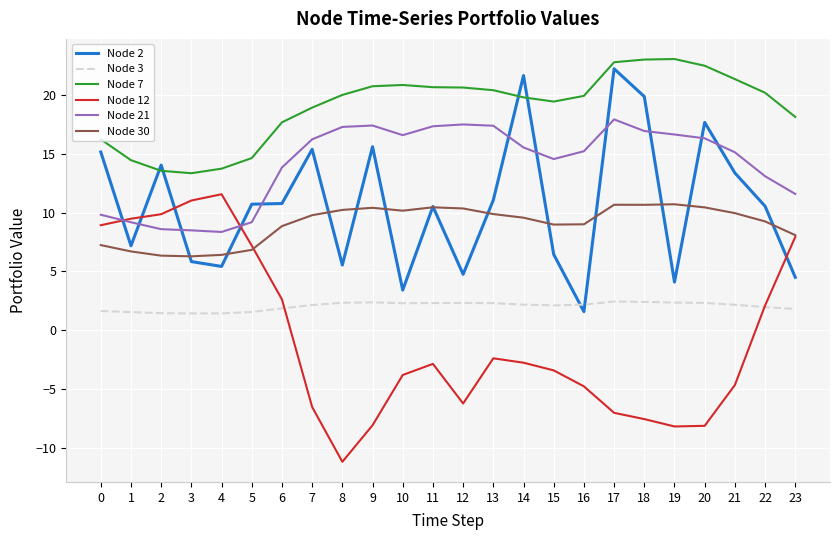

At how many categories does at least one series exceed 3?

24